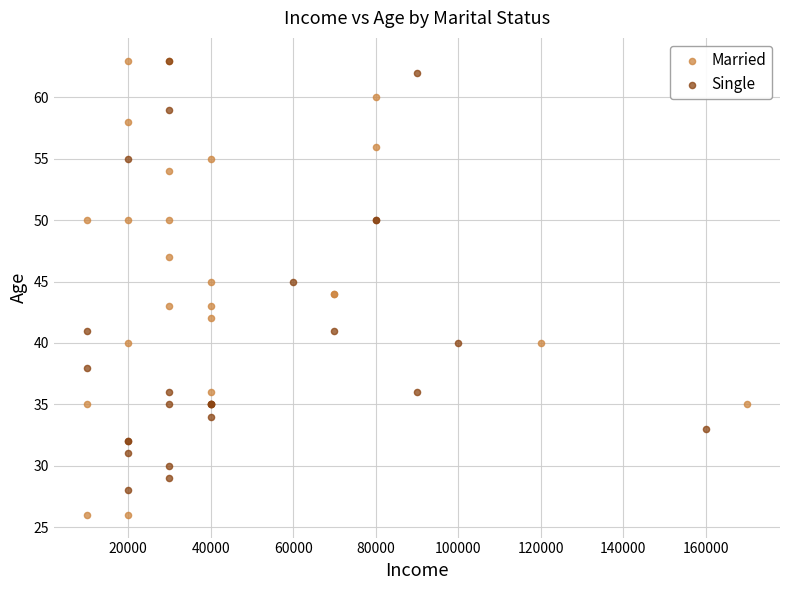

Which series contains the lowest Y value?

Married